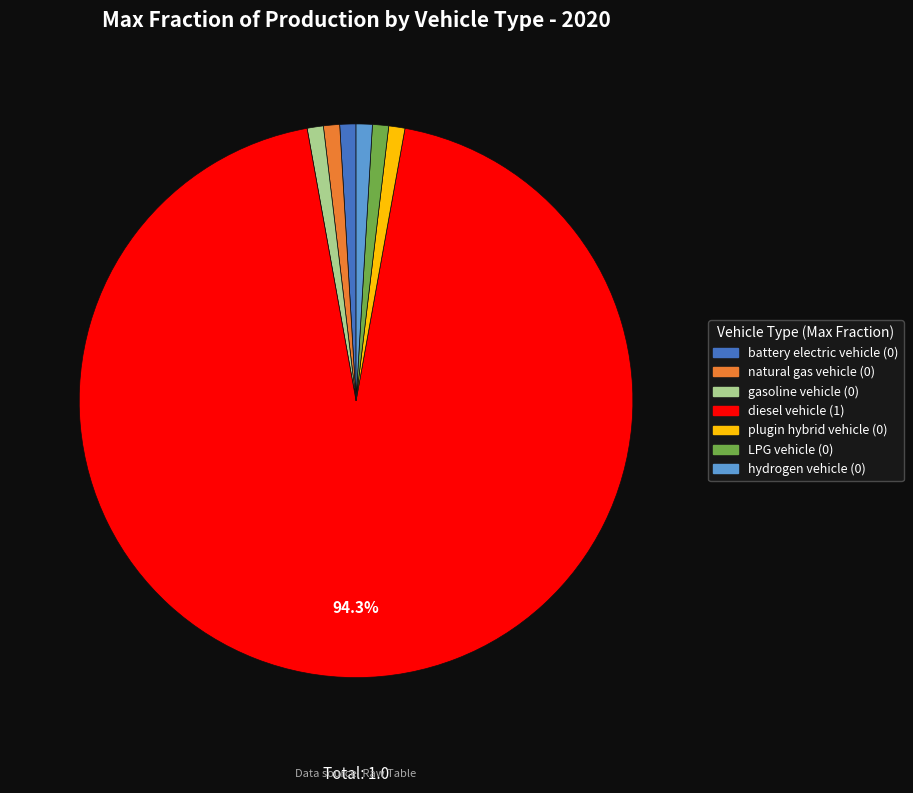

Is it true that battery electric vehicle is 15% of the pie?

False